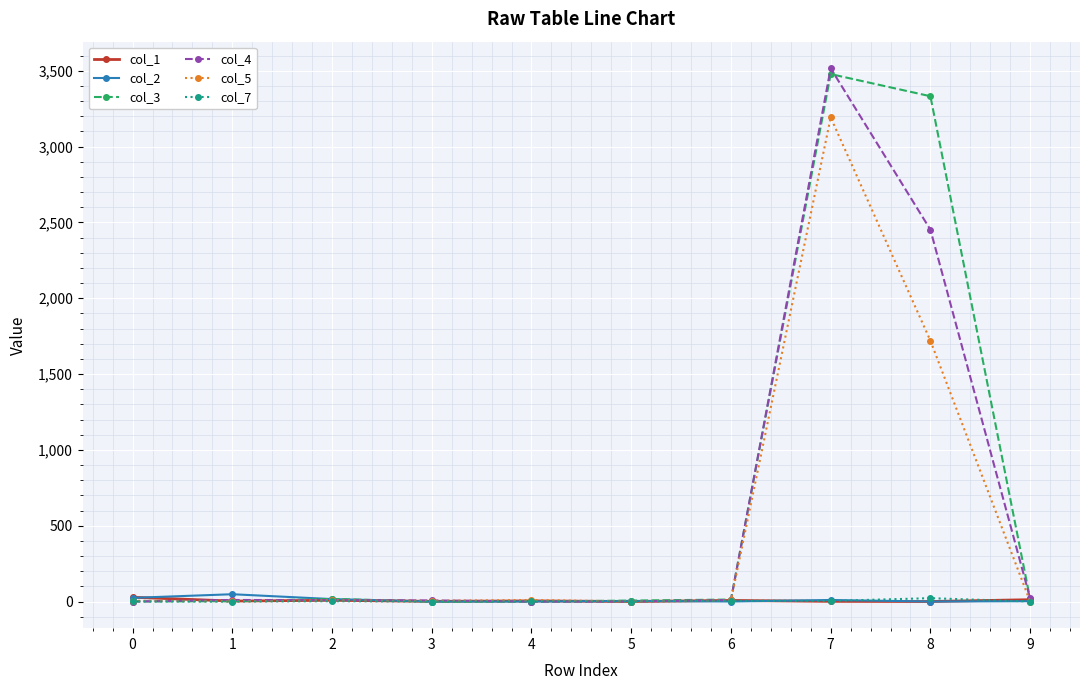

True or false: col_7 has more than 0 points higher than both neighbors.

True